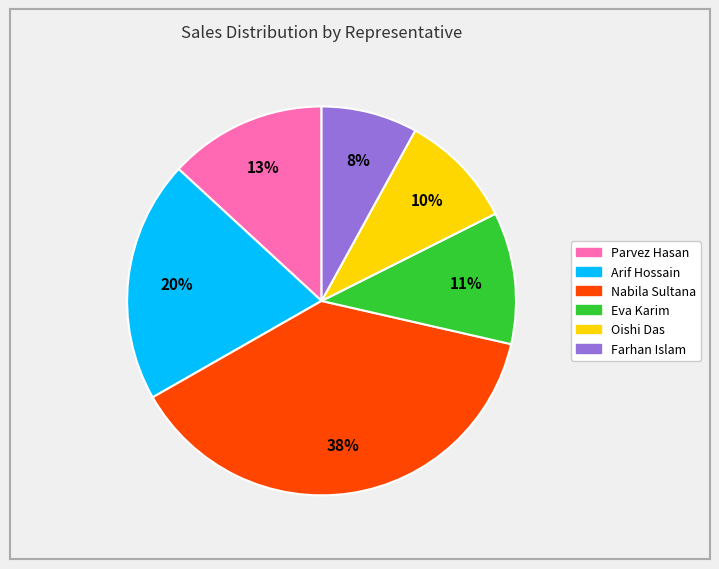

How many slices are in this pie chart?

6